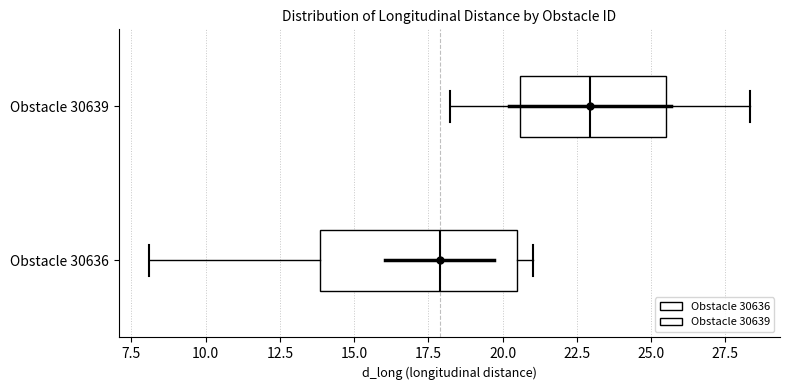

Reading bottom to top, read every box against the x-axis: the position of its median line, the range the box covers, and the ends of its whiskers. The values are not printed on the chart, so give them approximately, as read against the axis.

Obstacle 30636: median 18.0, box 14.0 to 20.5, whiskers 8.0 to 21.0
Obstacle 30639: median 23.0, box 20.5 to 25.5, whiskers 18.0 to 28.5